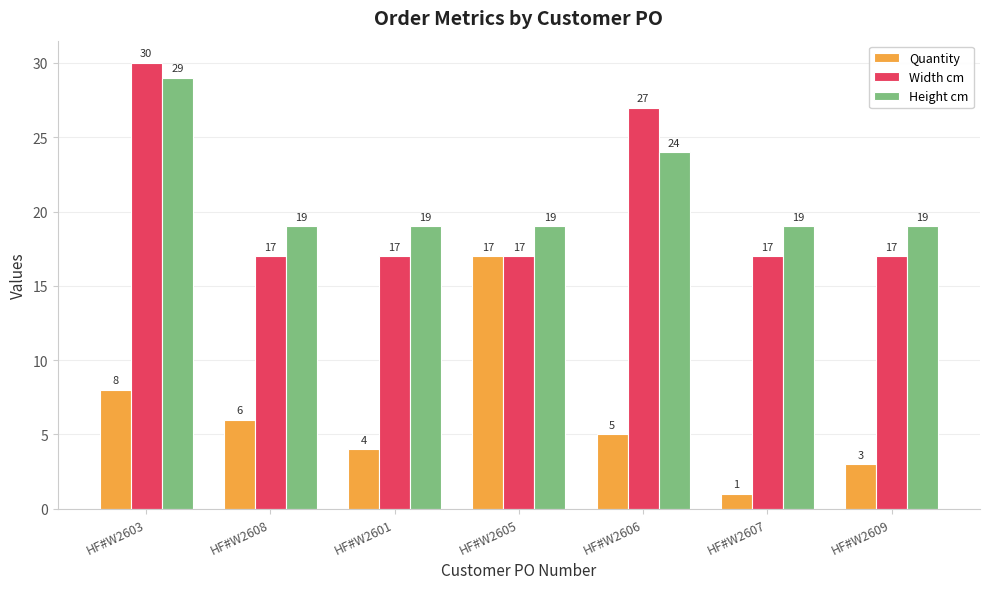

How many values in the Height cm series exceed 19?

2